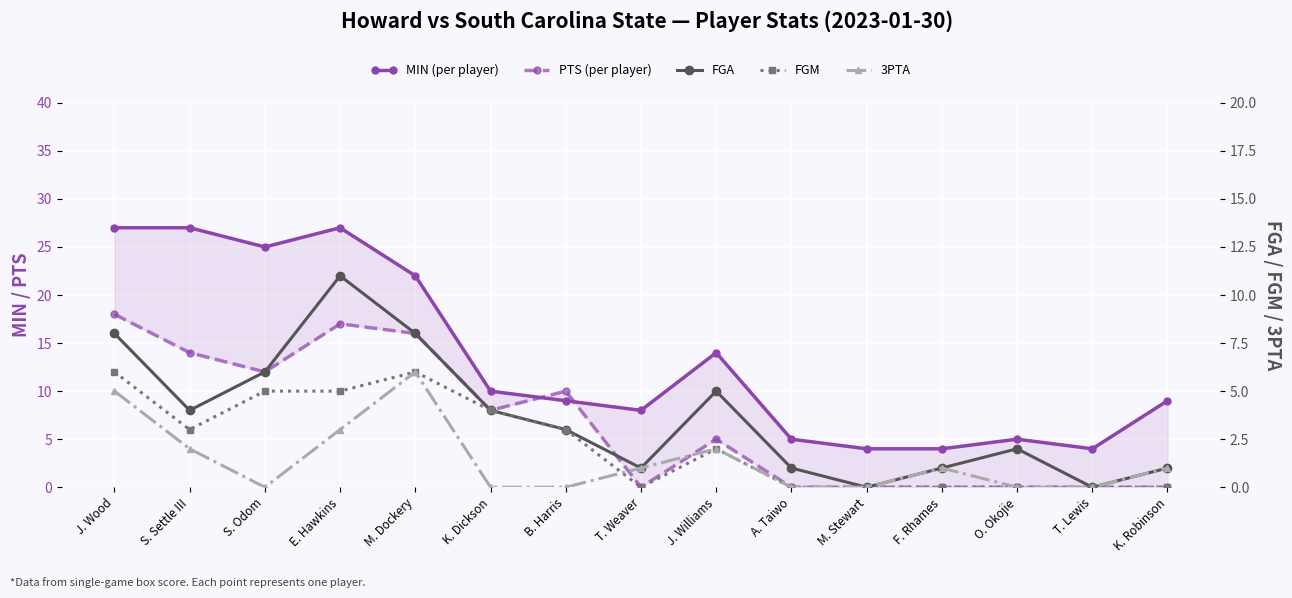

True or false: MIN (per player) and FGM cross at least once.

False